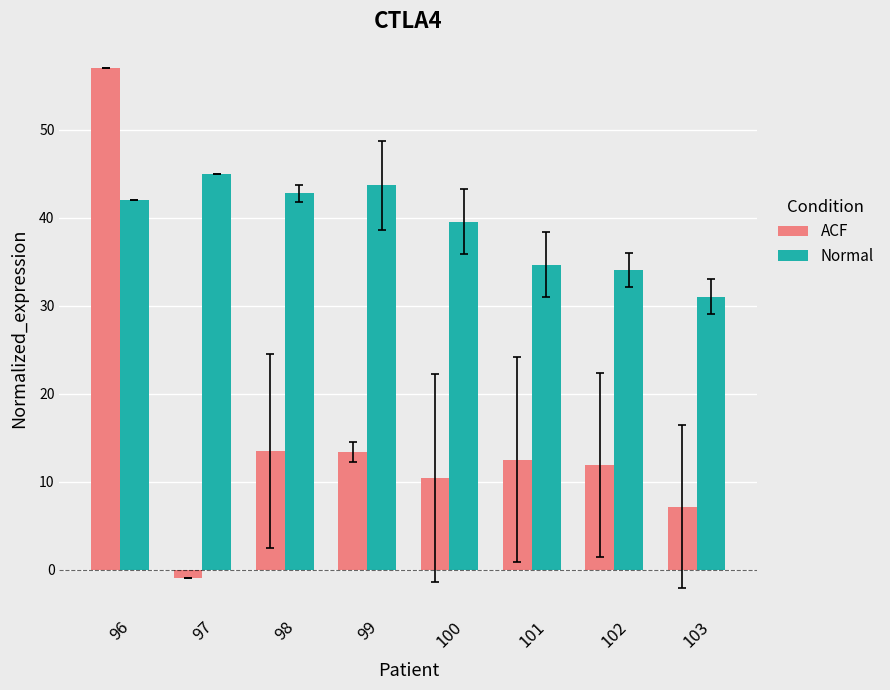

Are the bars horizontal?

No